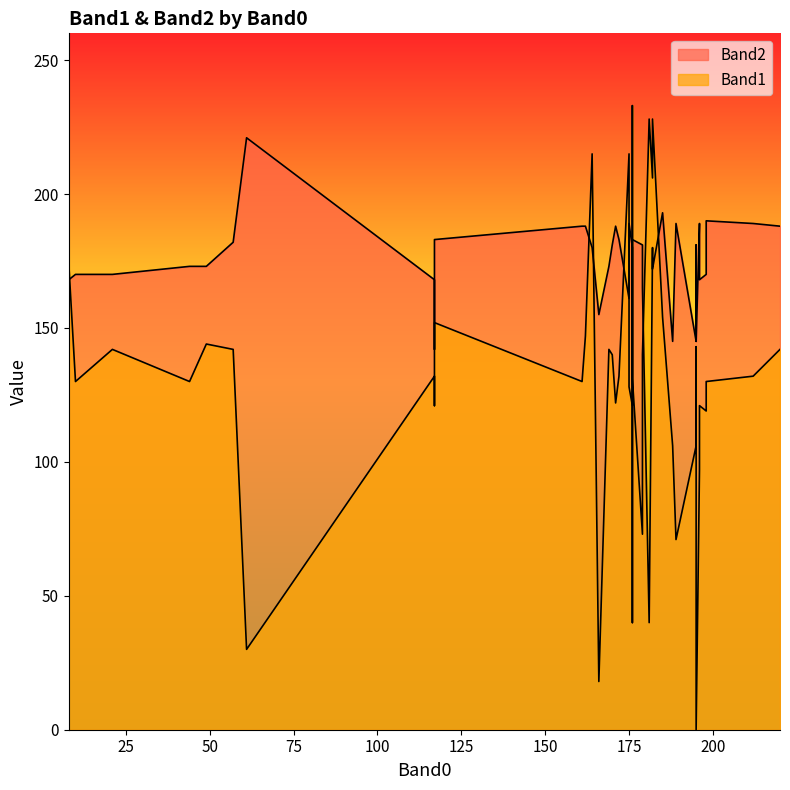

At 172, list the series in order from smallest to largest.

Band1, Band2